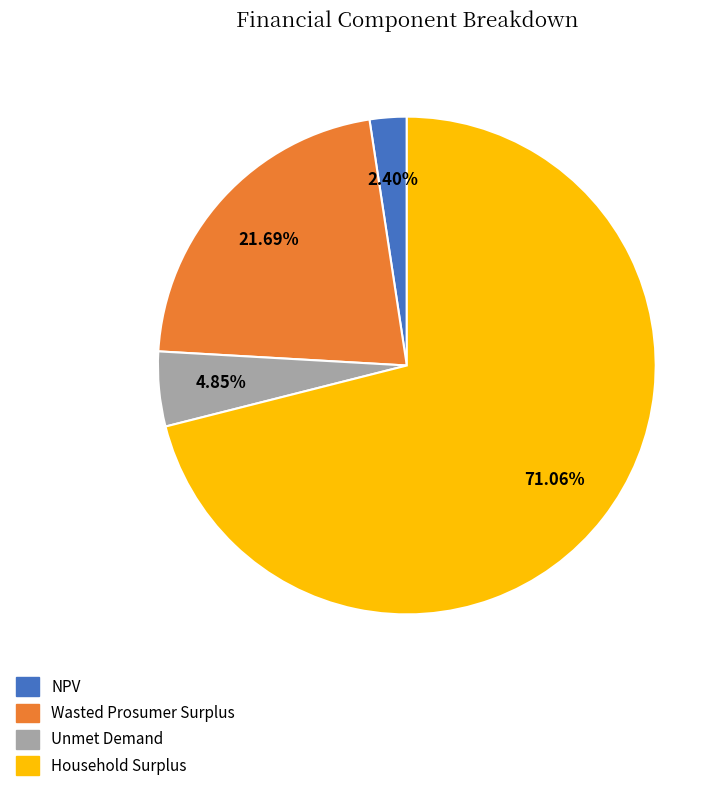

What percentage is the Wasted Prosumer Surplus slice, to the nearest percent?

22%